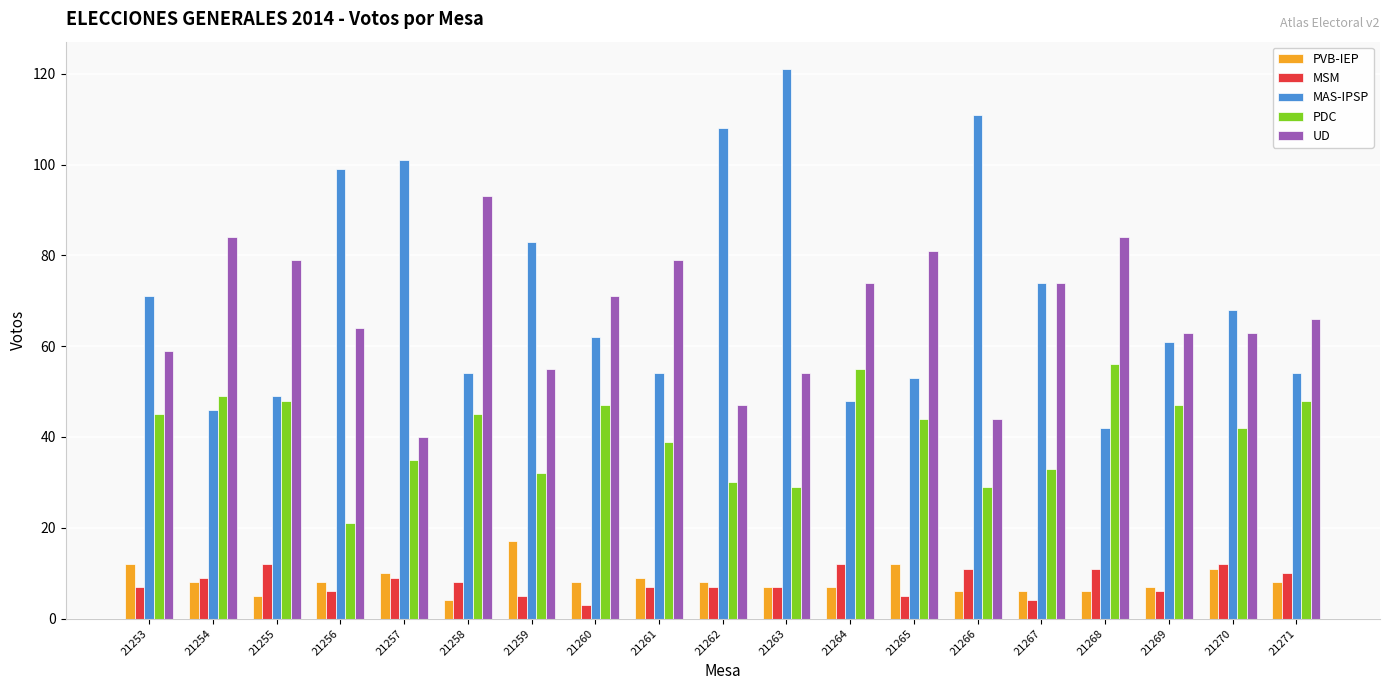

What is the spread (max minus min) of values at 21262?

101